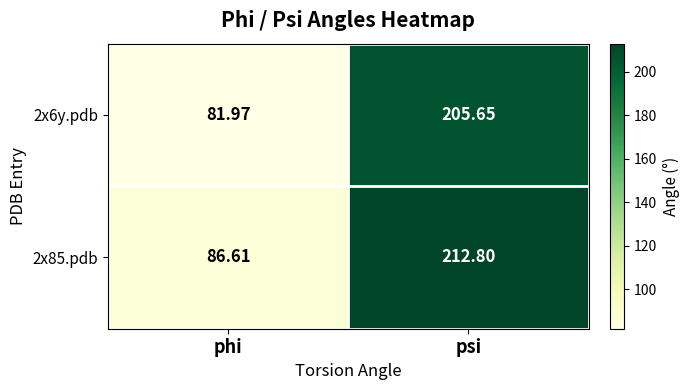

Which series has the largest total across all categories?

2x85.pdb